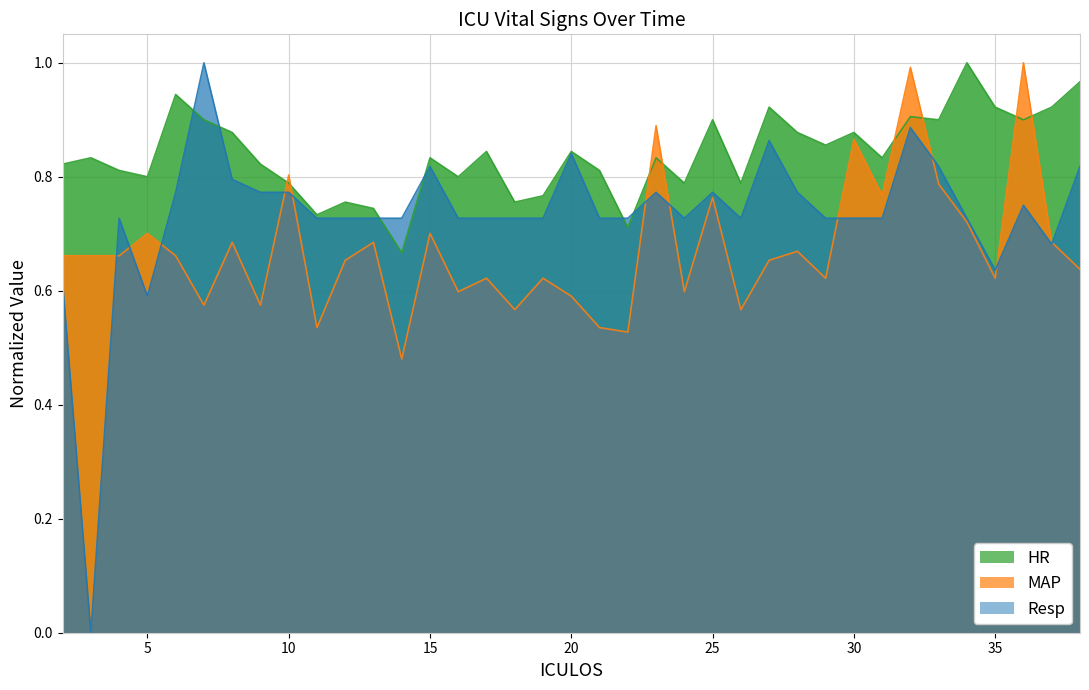

List the series in order of their peak value, lowest first.

HR, MAP, Resp